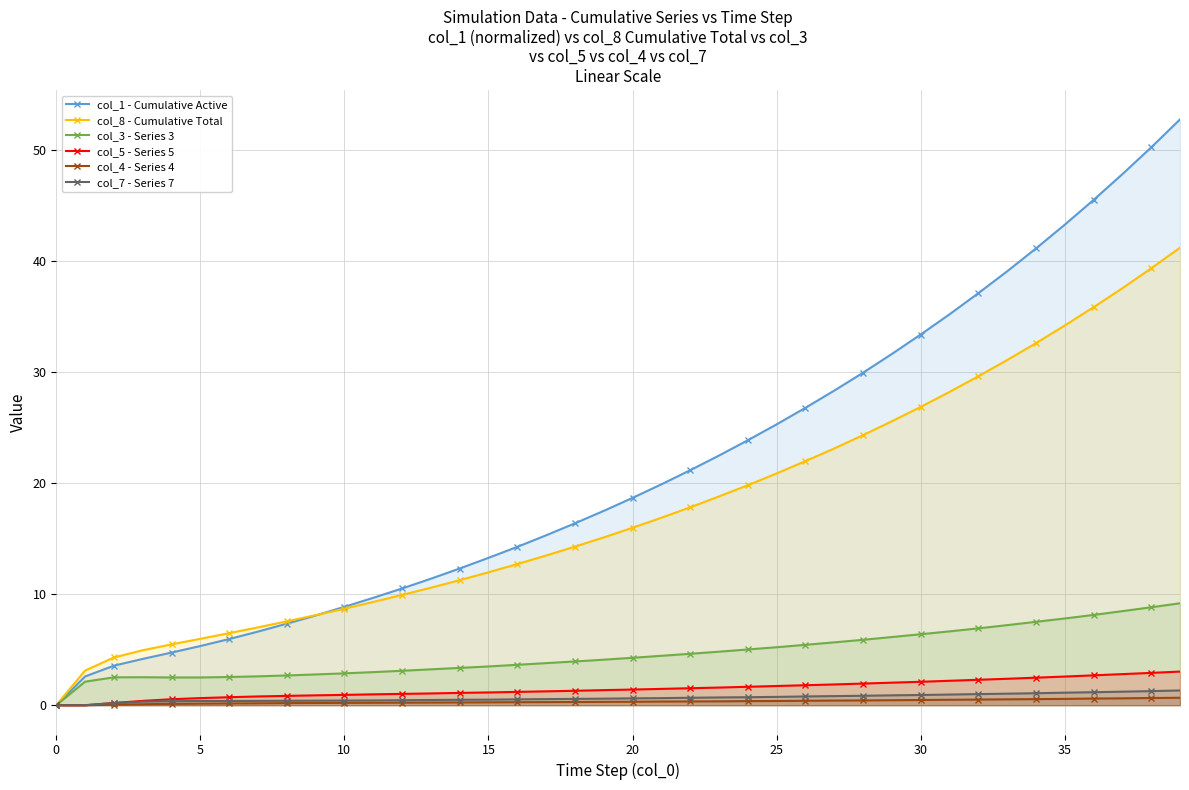

Between 20 and 33, which series saw the biggest shift?

col_1 - Cumulative Active